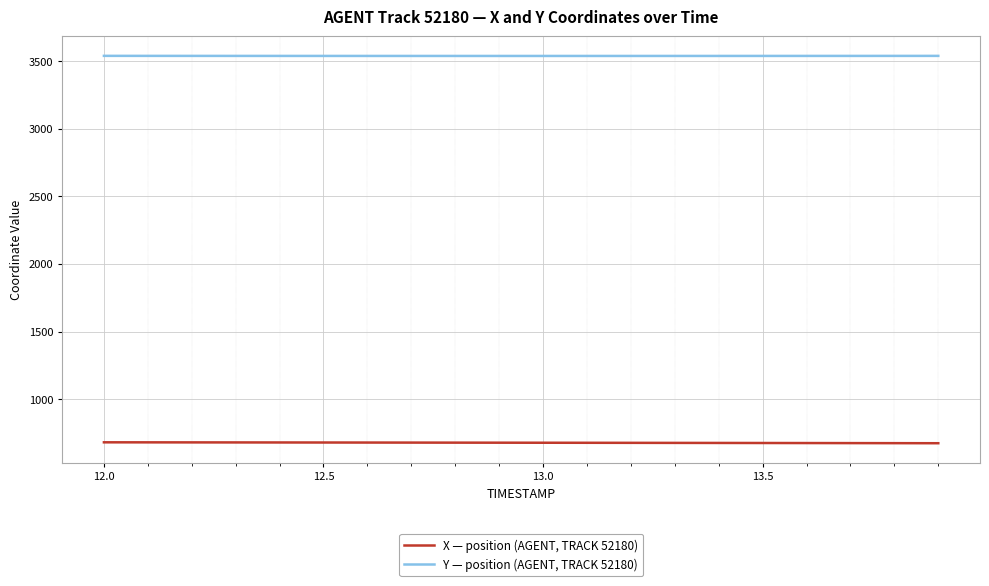

Which series has the largest total across all categories?

Y — position (AGENT, TRACK 52180)